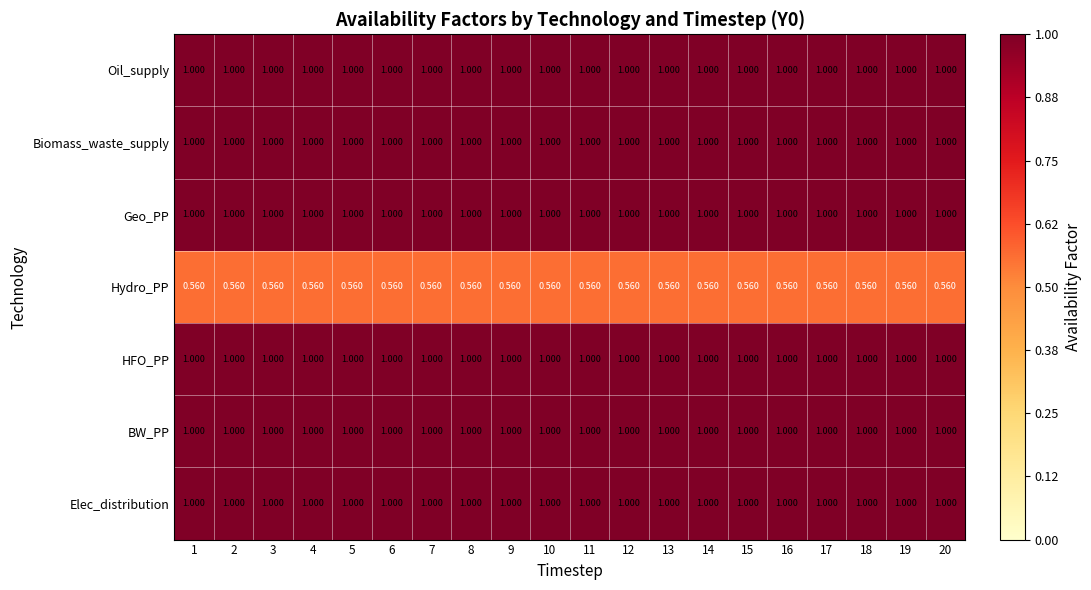

What is the difference between the highest and lowest values at 4?

0.4